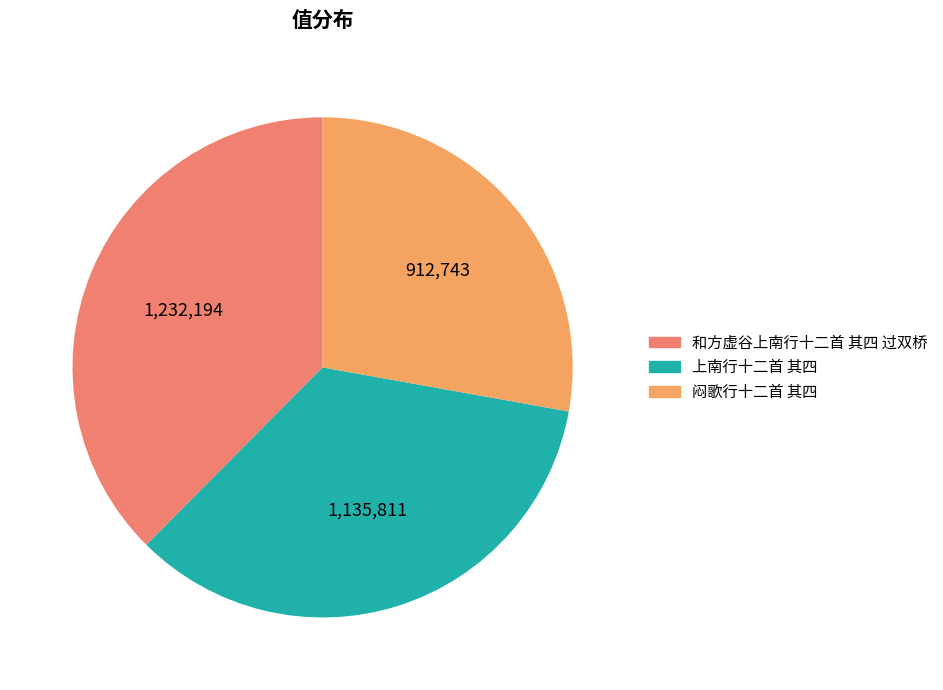

Do 上南行十二首 其四 and 和方虚谷上南行十二首 其四 过双桥 together represent more than half of the pie?

Yes